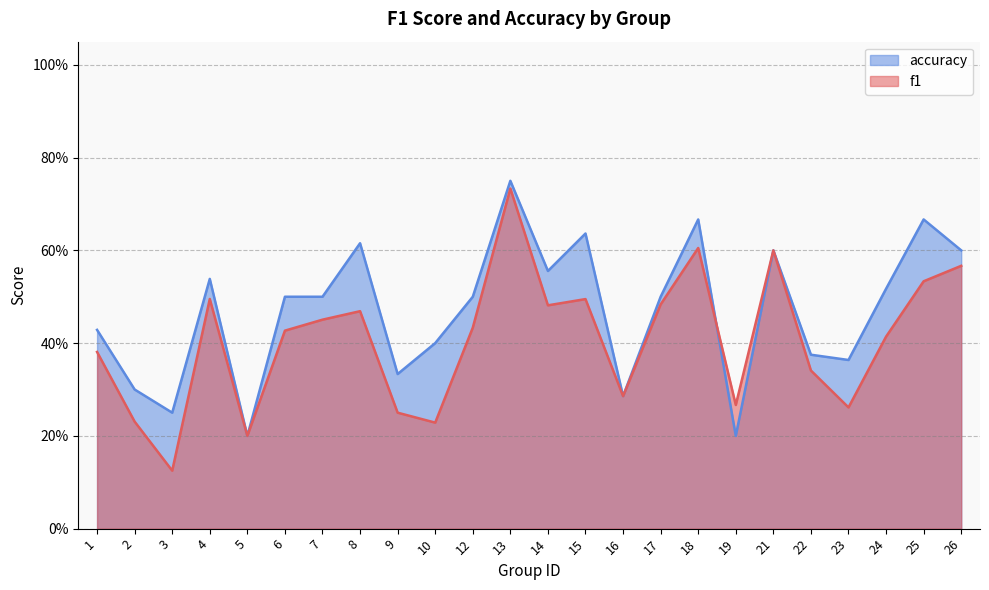

What is the smallest value displayed?

0.1